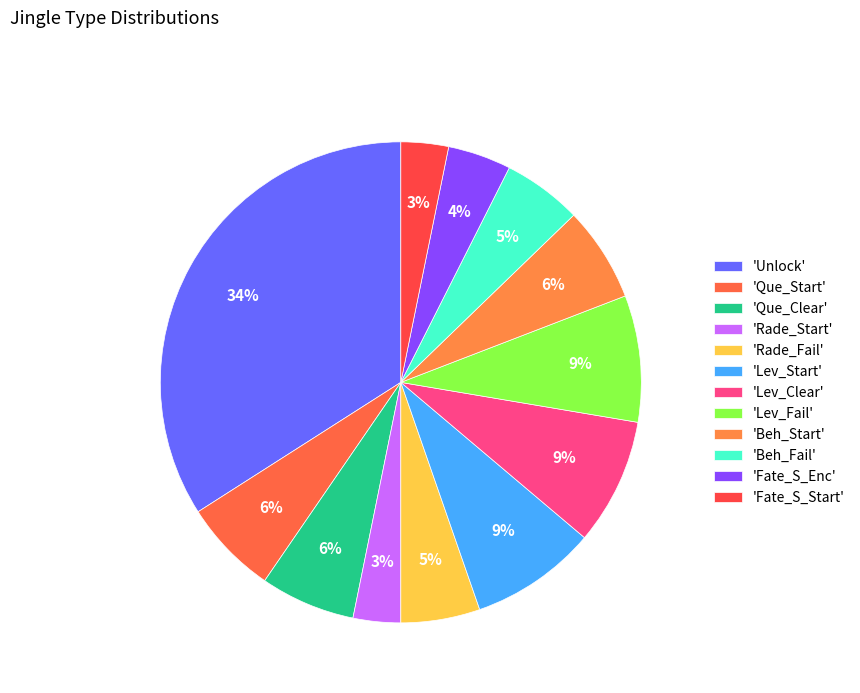

Is there a majority slice in this chart?

No